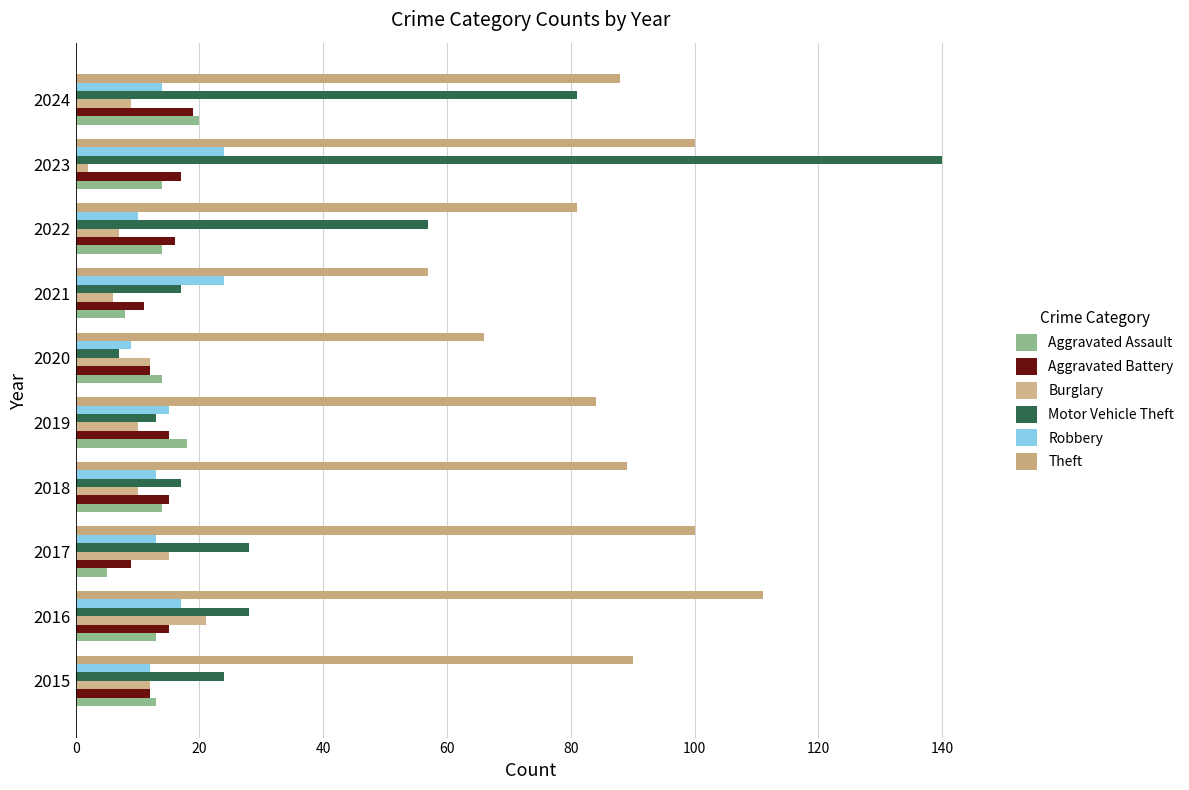

What is the minimum value shown in the chart?

2